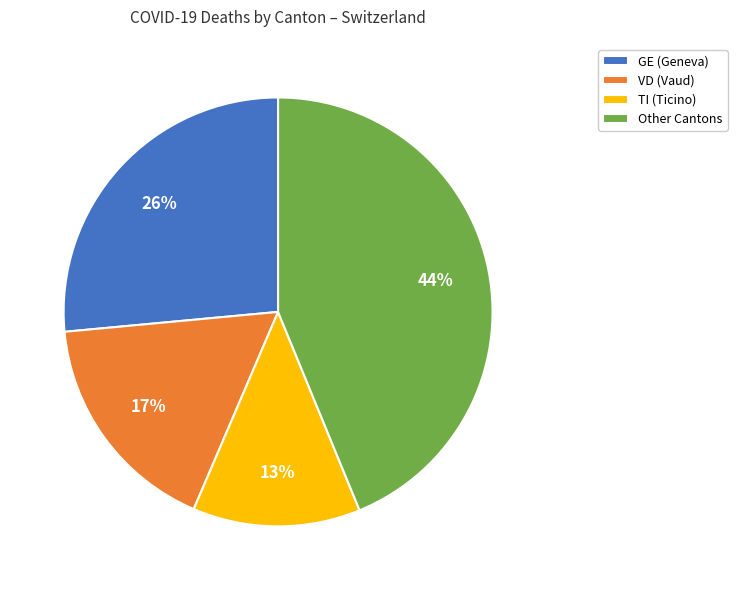

How many segments does this pie chart have?

4